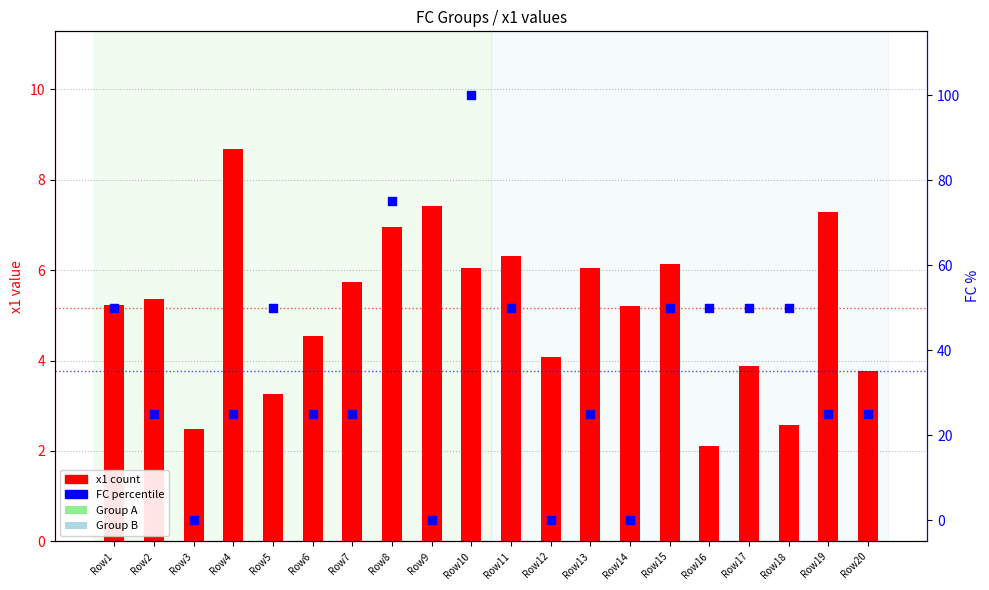

What is the total value across all series at Row10?

106.1